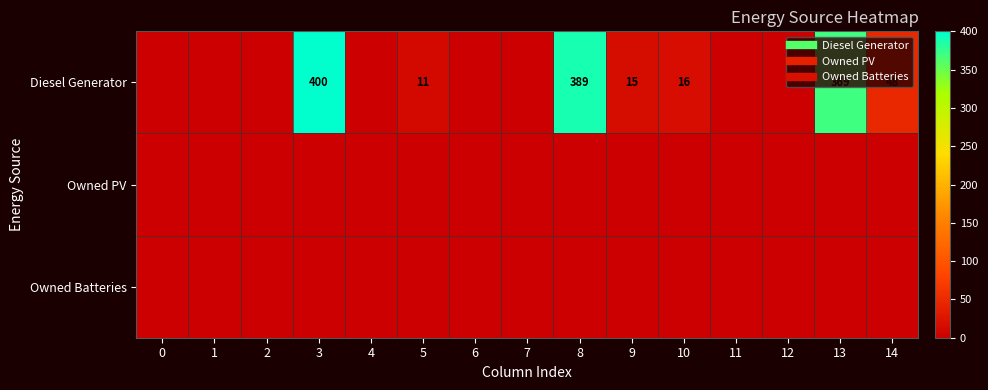

Between 1 and 7, which is larger?

1